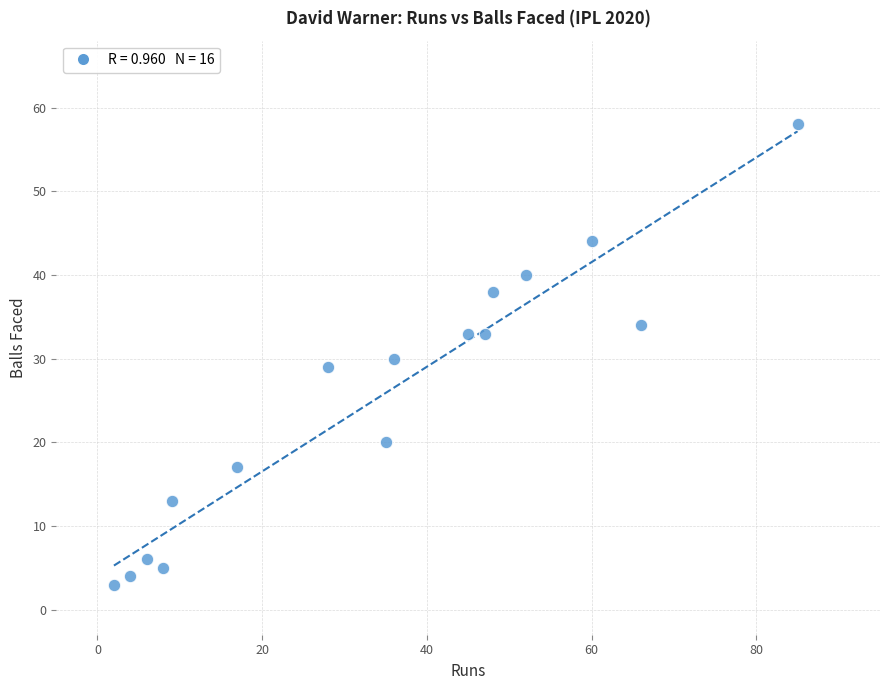

What is the range of X values (max minus min)?

83